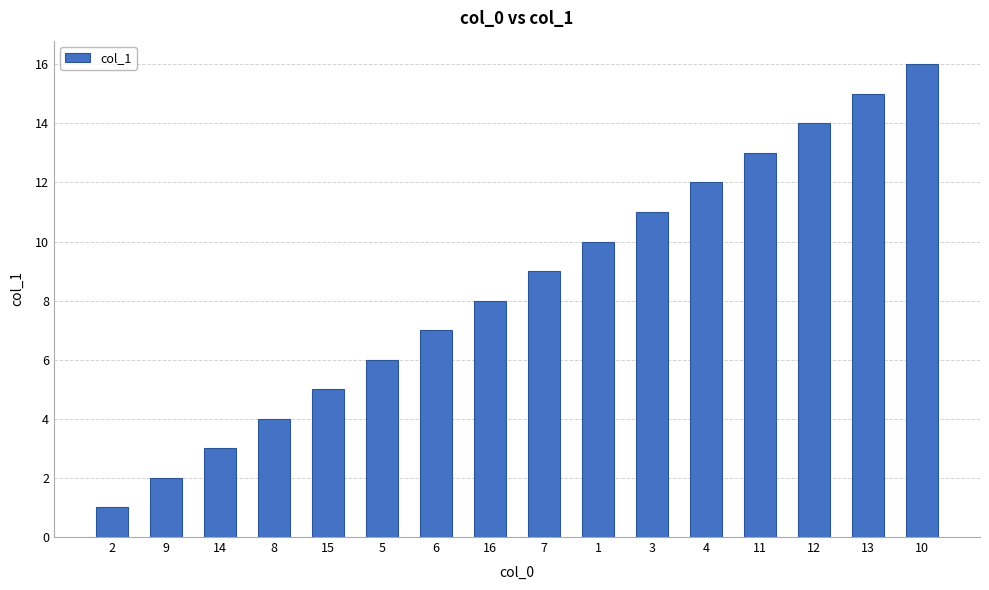

What position from the left is 16?

8